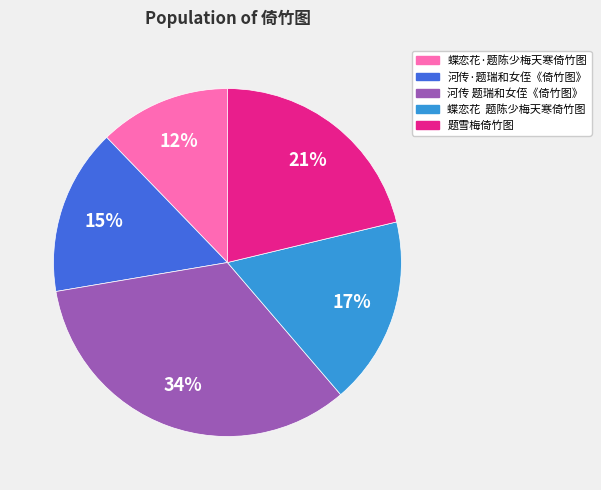

What percentage is the 题雪梅倚竹图 slice, to the nearest percent?

21%